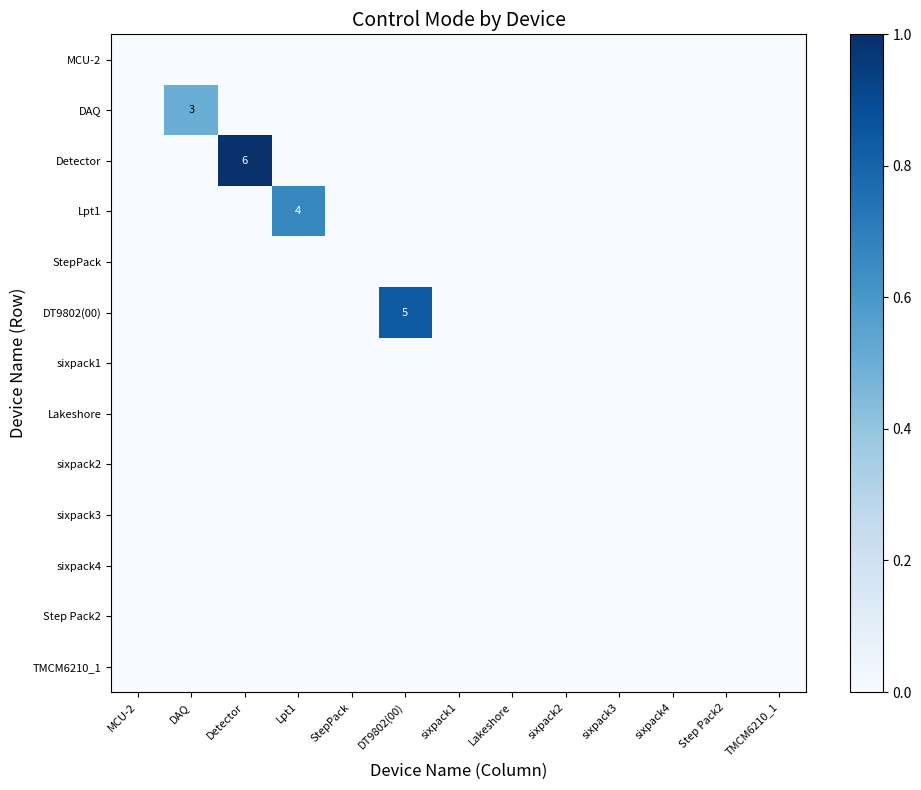

At which category is the sum across all series the highest?

Detector